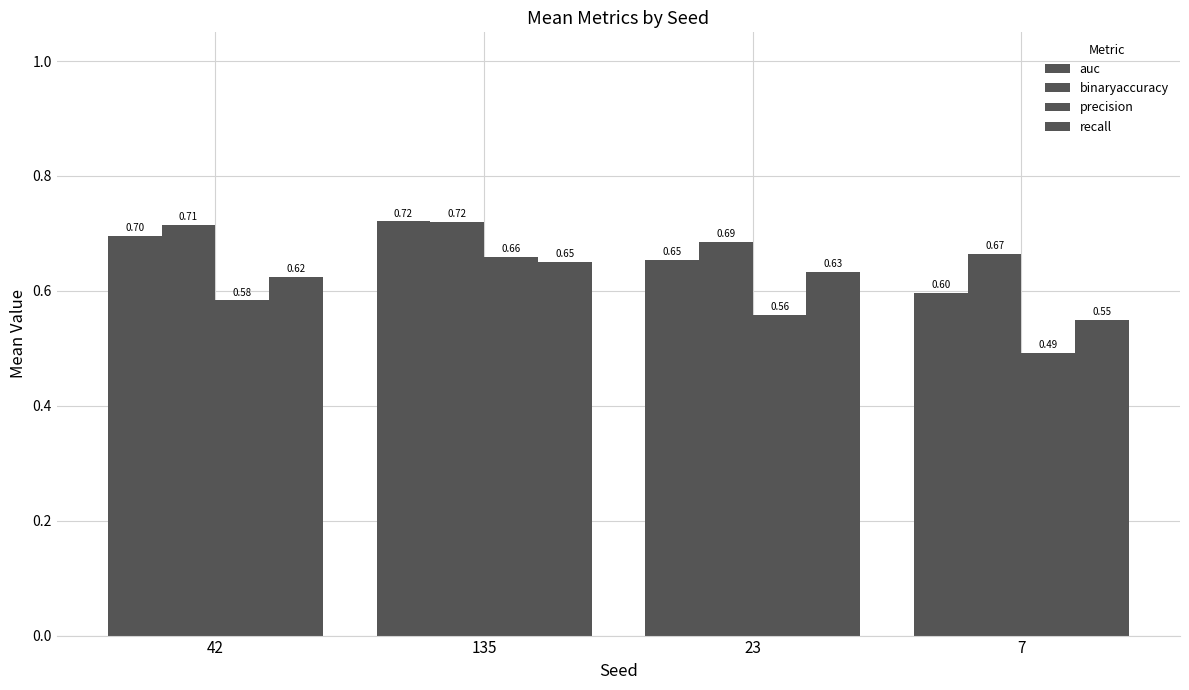

Between 7 and 135, which is larger?

135